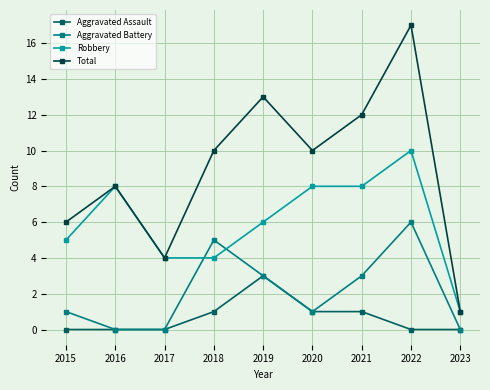

How many data points in Robbery are less than 6?

4